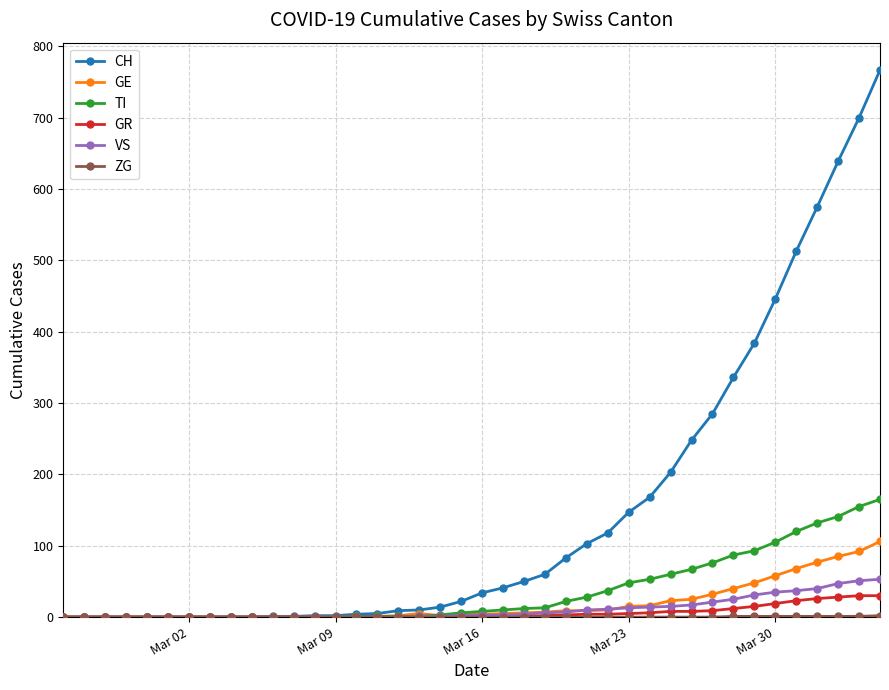

Which series has the widest spread of values?

CH